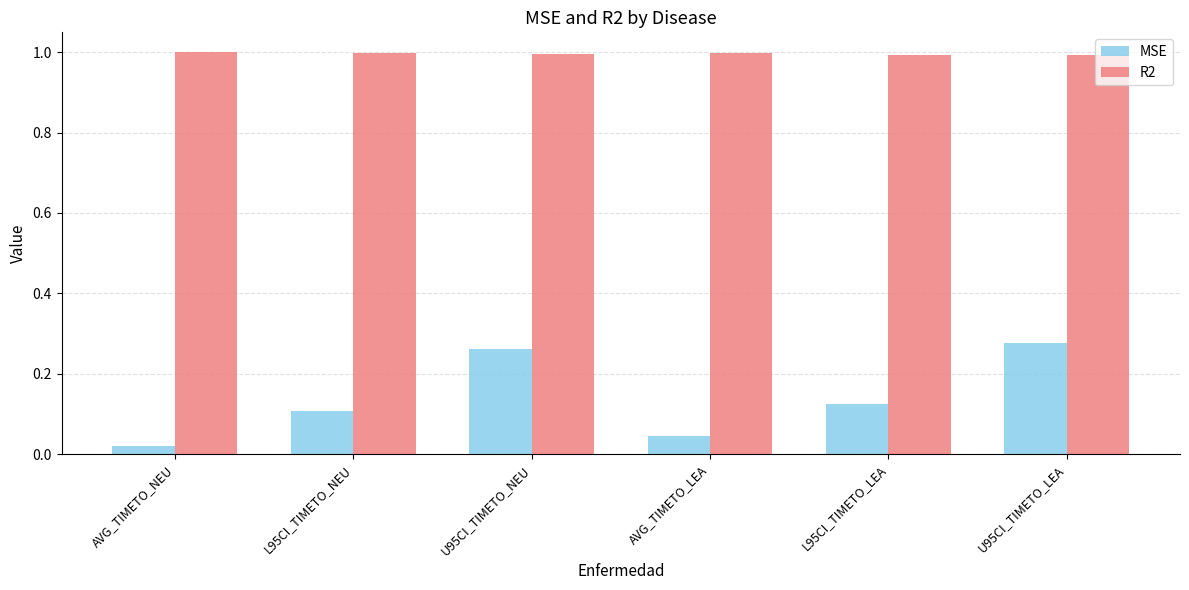

What value does the R2 series have at AVG_TIMETO_LEA?

1.0